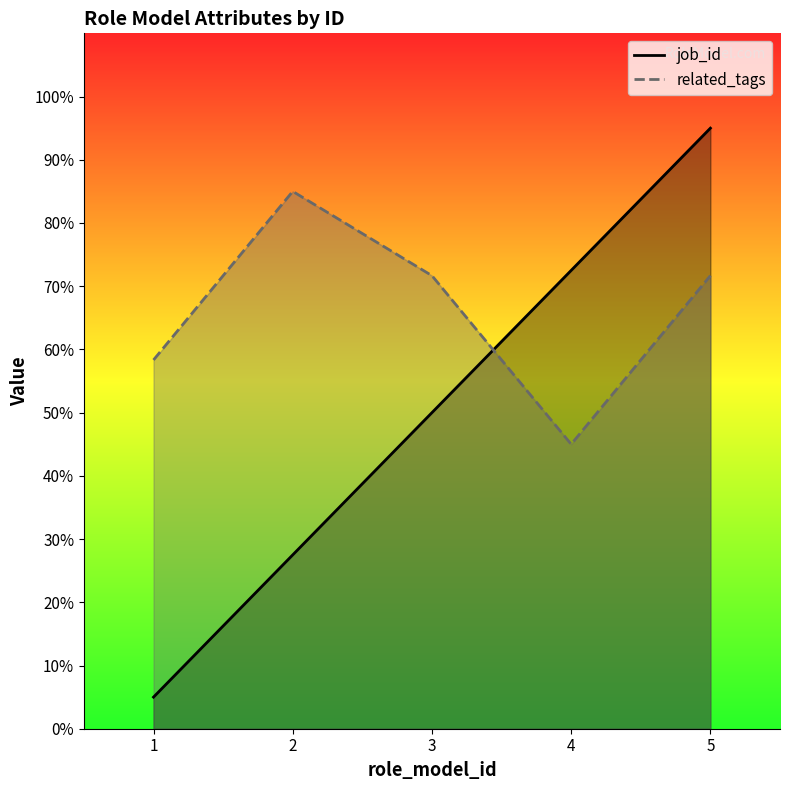

Read the job_id value at 4.

72.5